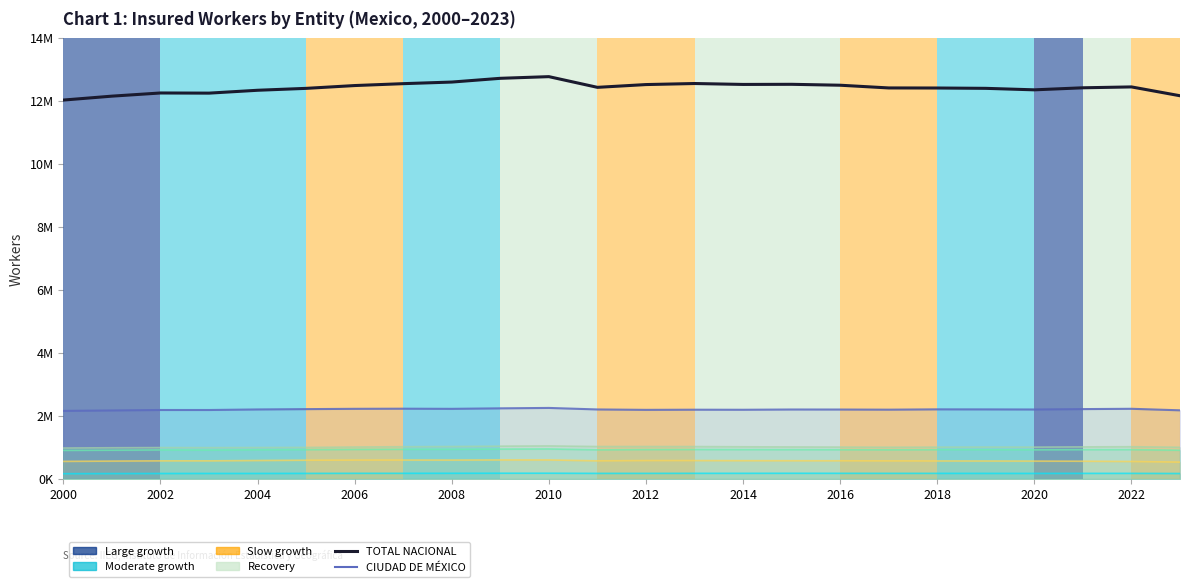

How many values are below 12437760?

12